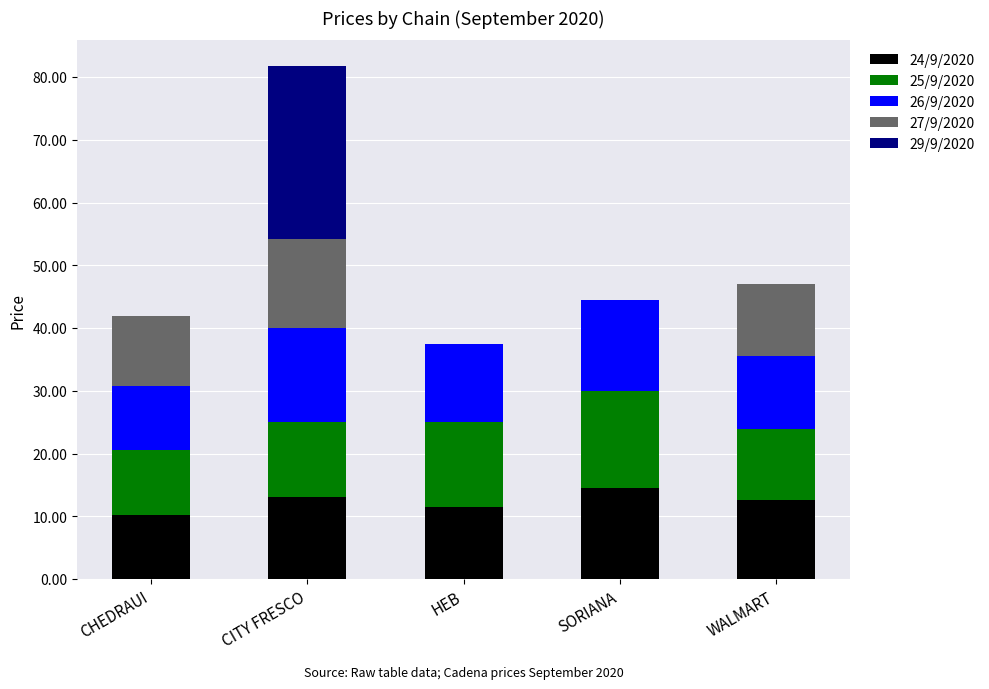

True or false: 24/9/2020 has a value of 15.5 at CHEDRAUI.

False